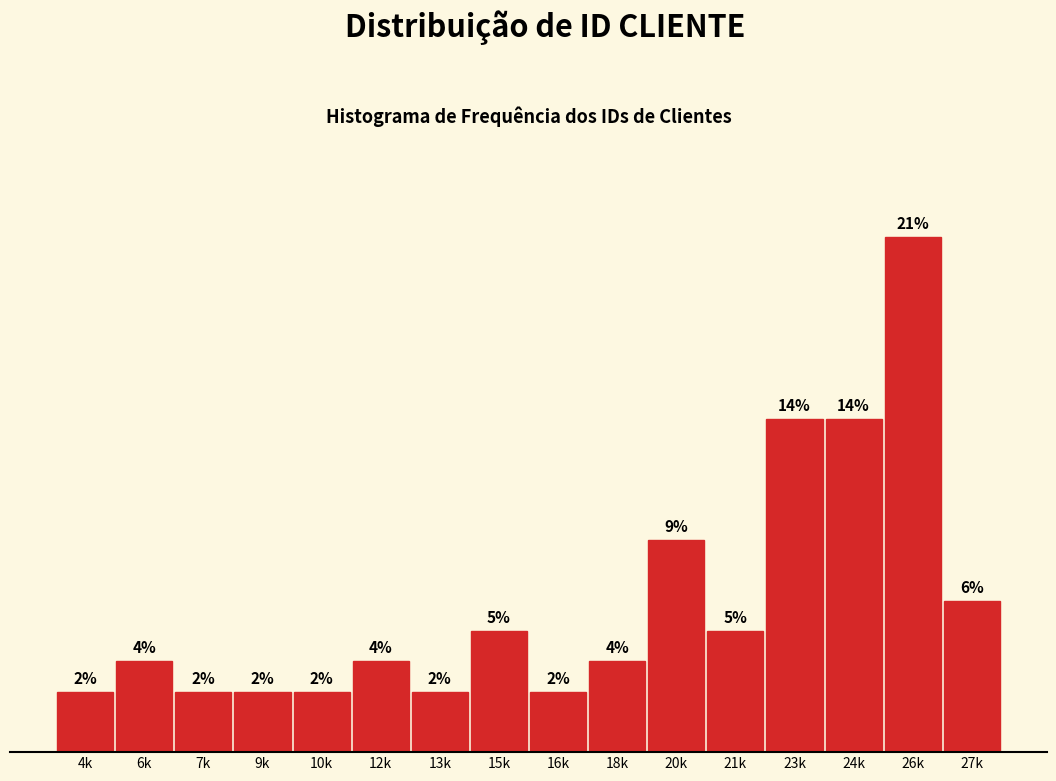

What is the label of the 13th bar from the left?

23k